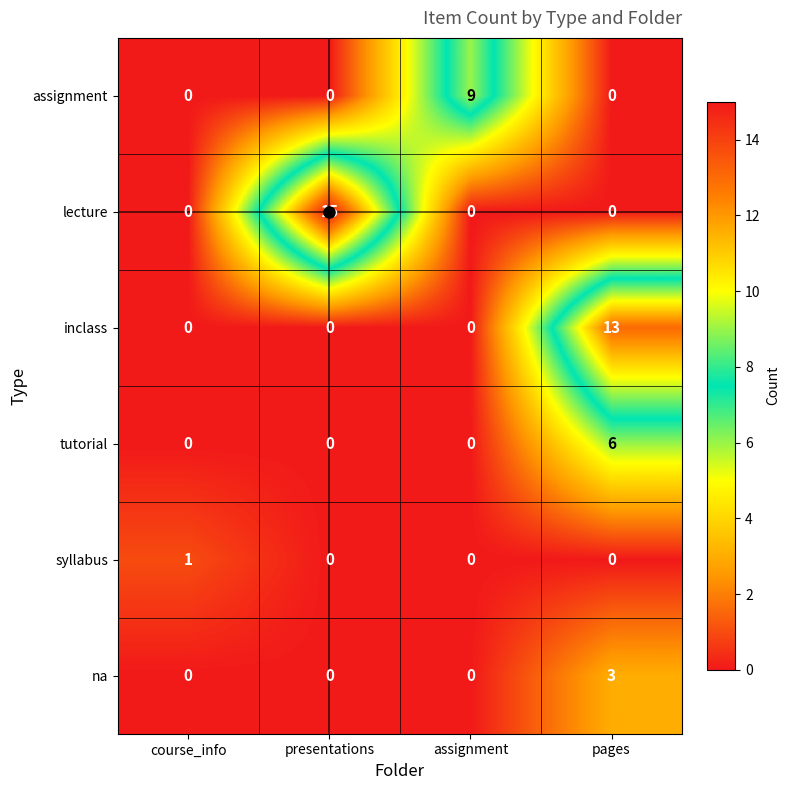

List the series in order of their peak value, highest first.

lecture, inclass, assignment, tutorial, na, syllabus